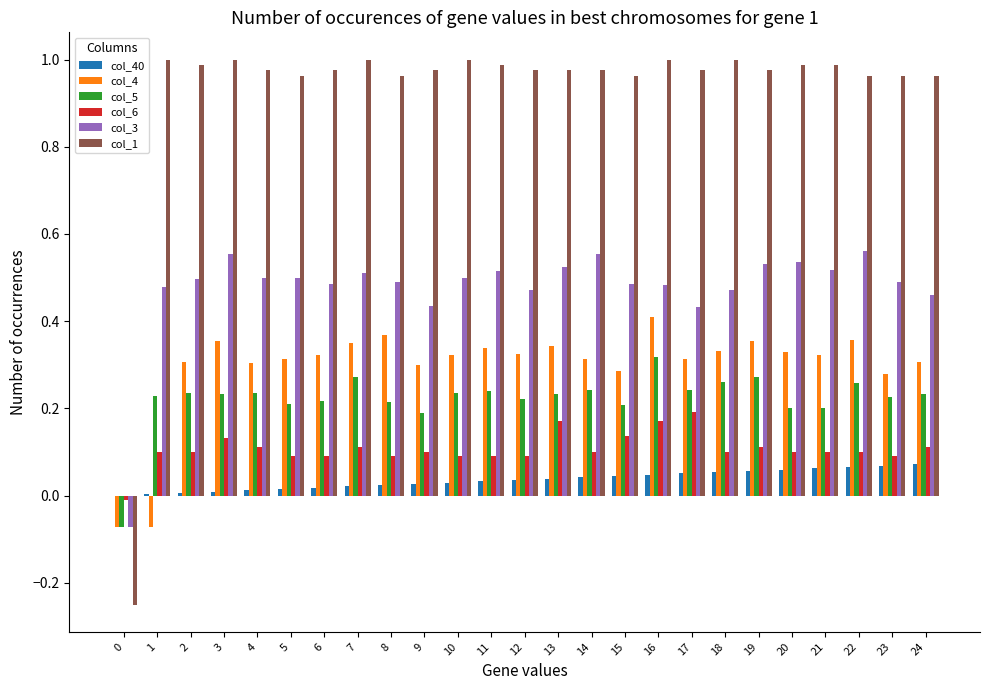

Is the value of col_4 at 12 greater than the value of col_5 at 13?

Yes